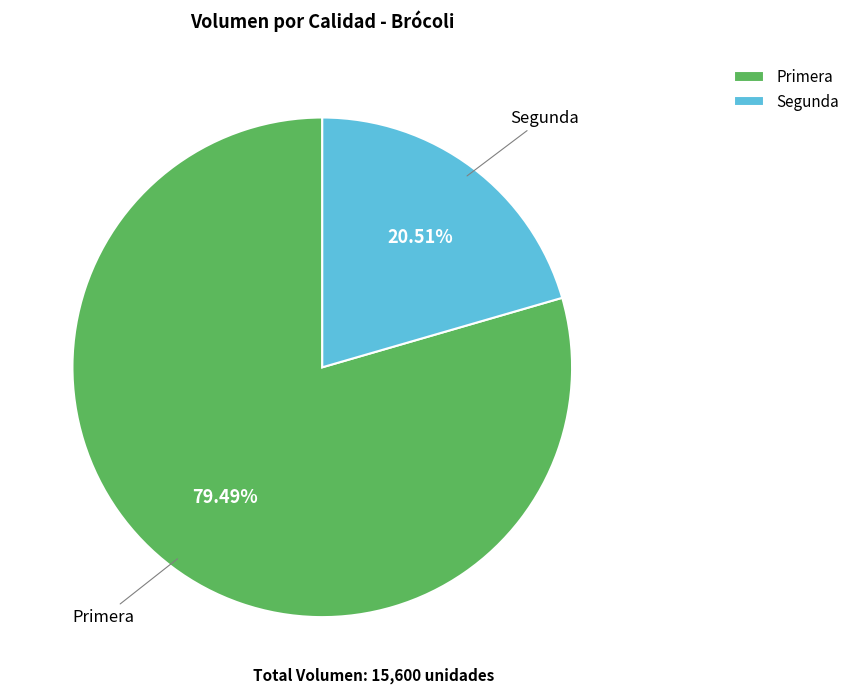

What portion of the pie excludes Primera?

20.5%